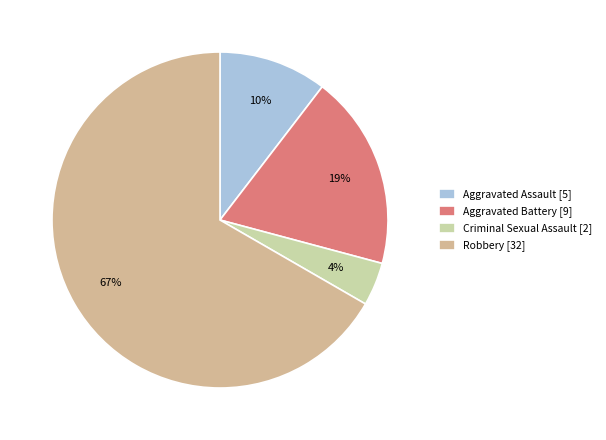

To the nearest percent, what is the combined percentage of Robbery and Aggravated Battery?

85%